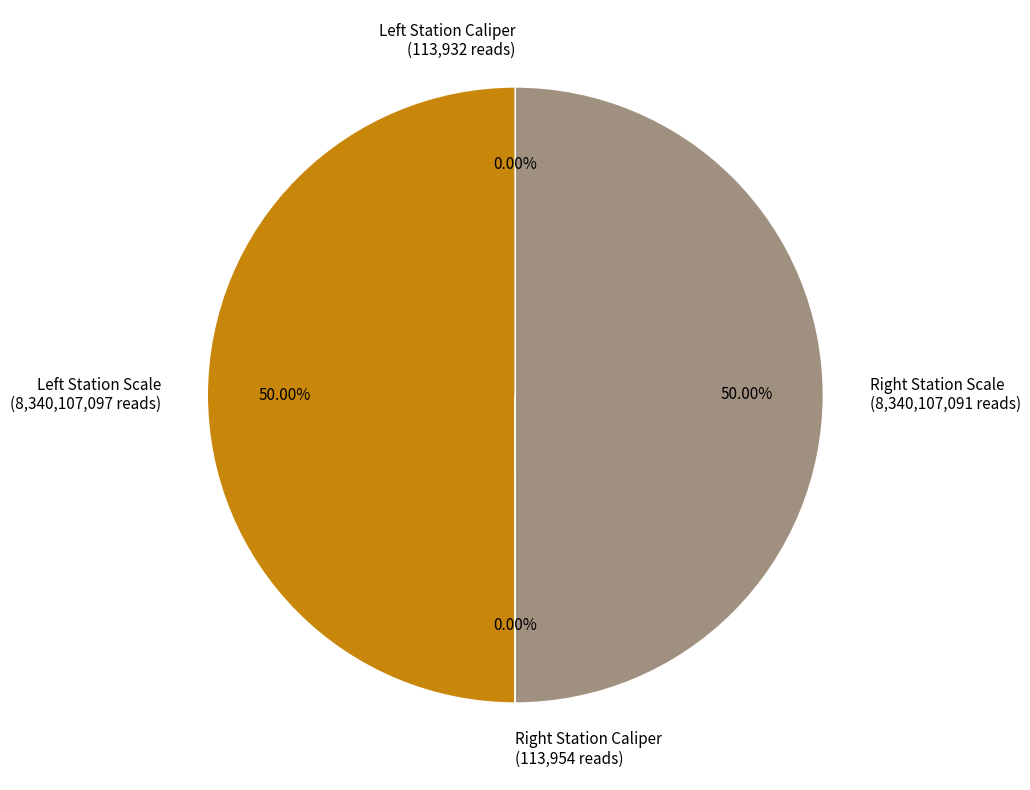

What is the largest slice in the pie chart?

Left Station Scale